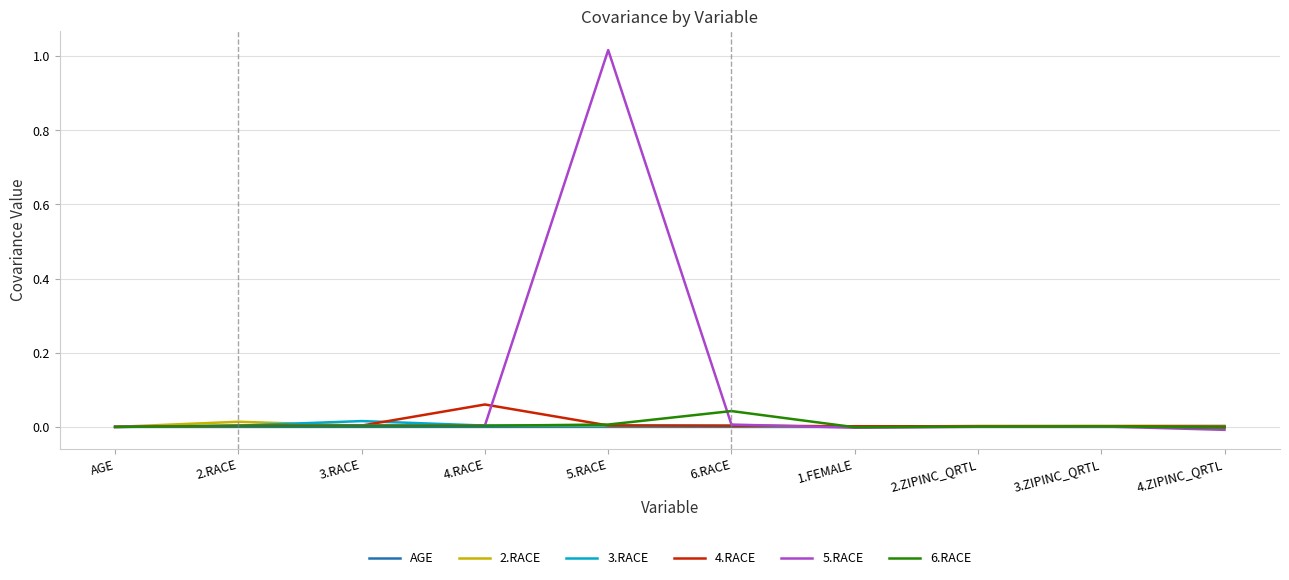

At which category is the sum across all series the highest?

5.RACE